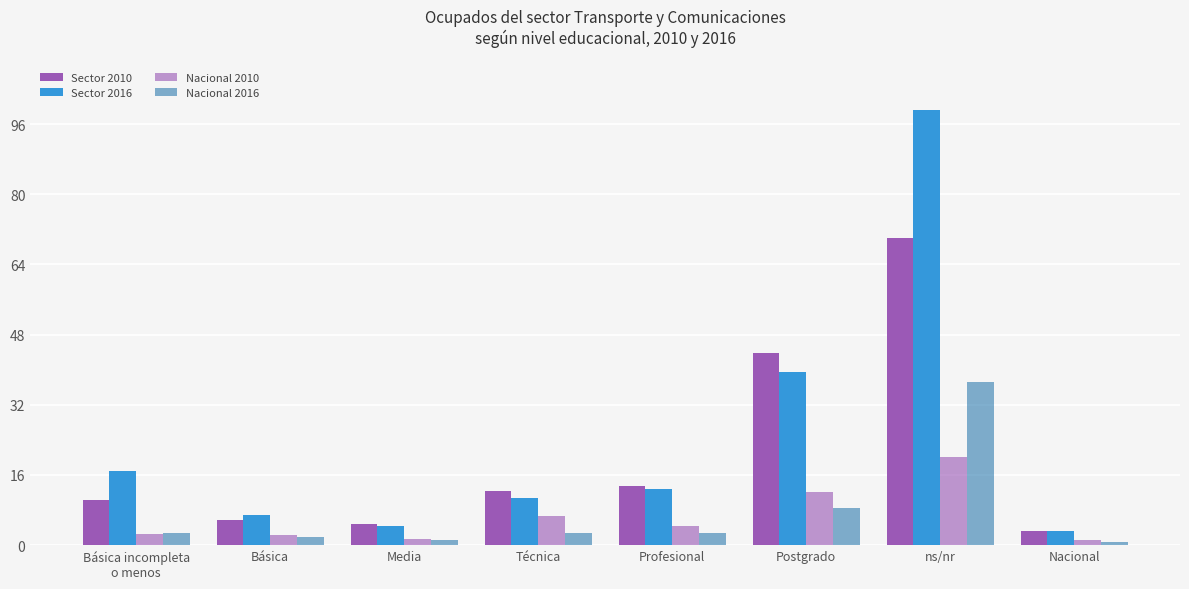

What is the value of the Nacional 2010 bar at the 5th from the left?

4.3